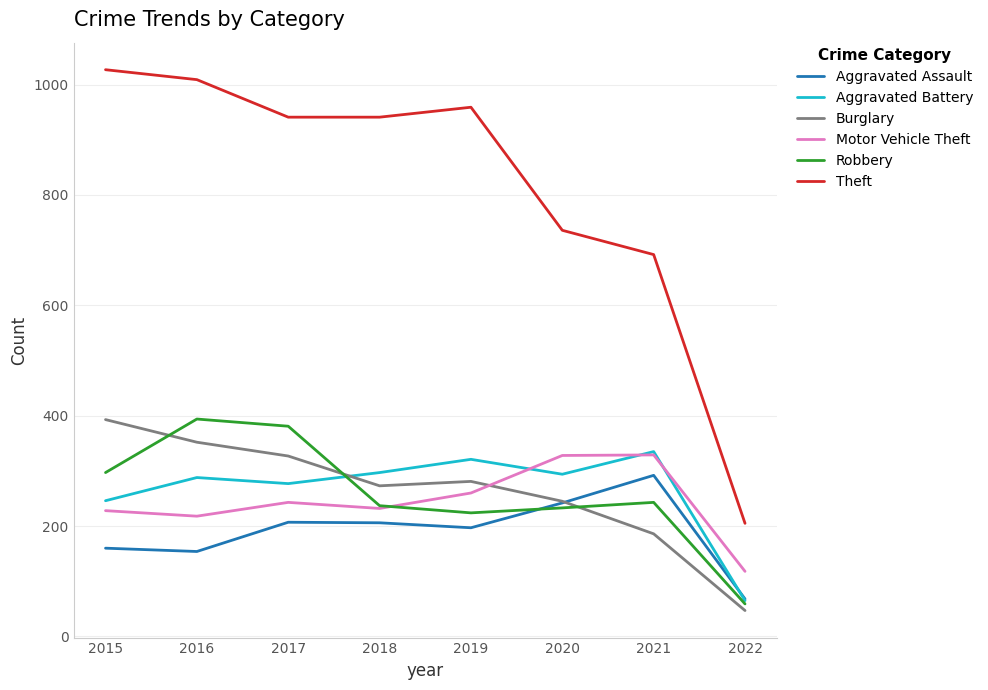

Which series ends up on top after the final intersection of Burglary and Robbery?

Robbery